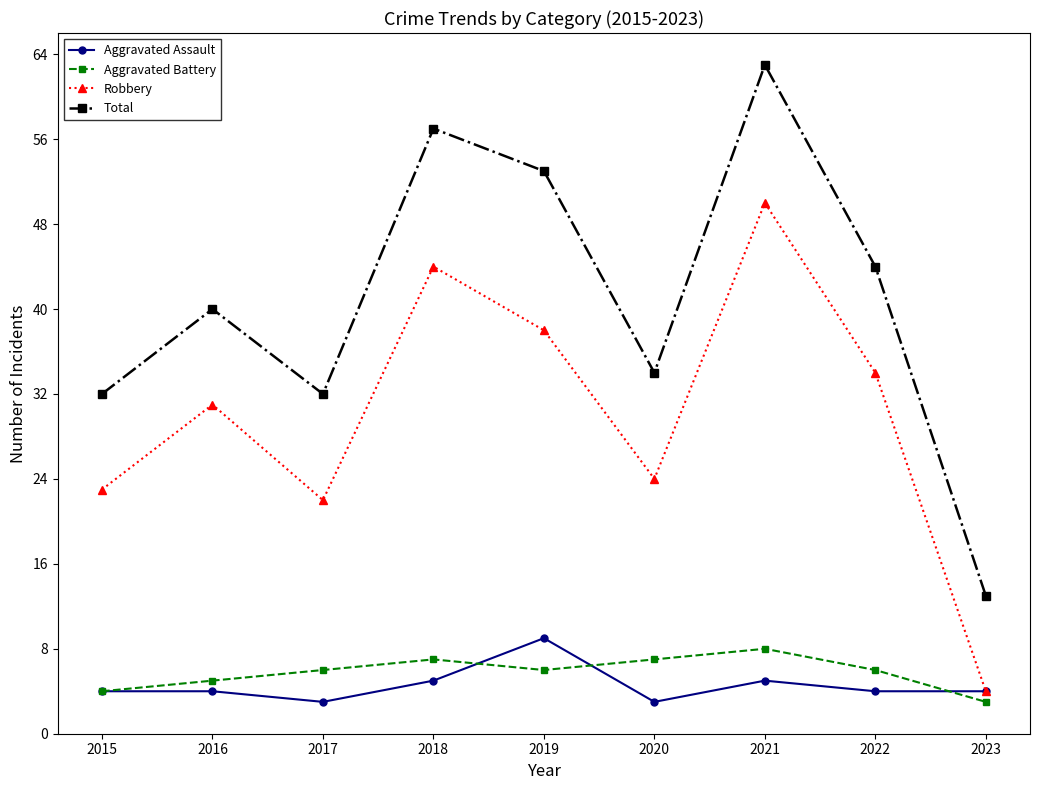

True or false: Robbery and Total cross at least once.

False